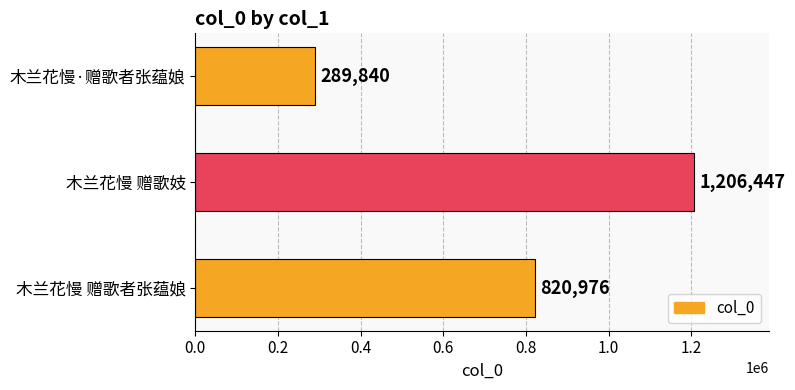

How many categories are shown in the chart?

3